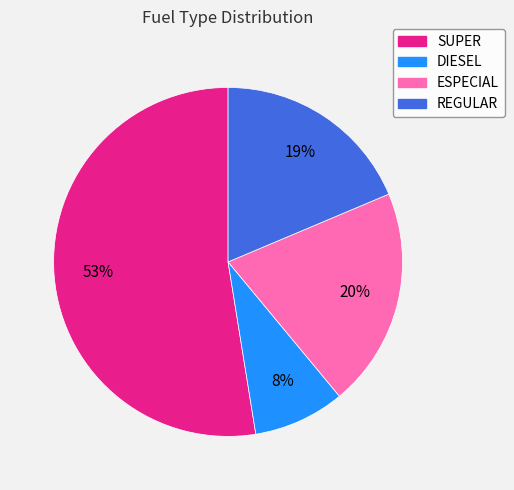

How many segments does this pie chart have?

4